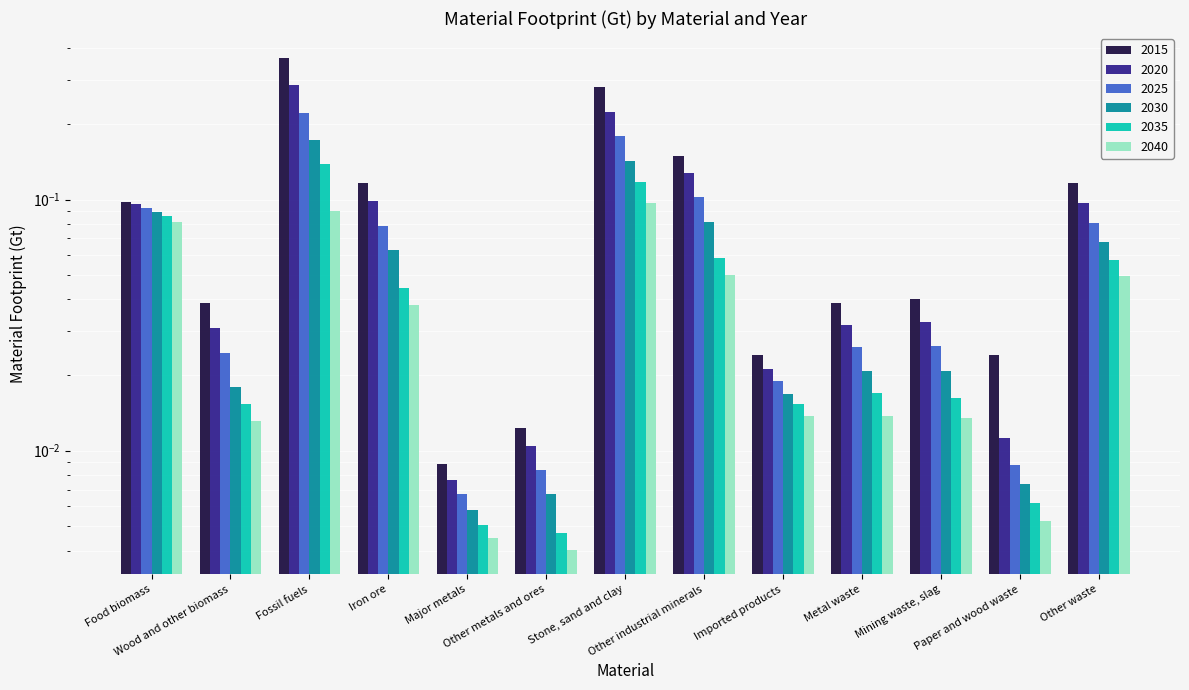

Which series changed the most between Fossil fuels and Other industrial minerals?

2015